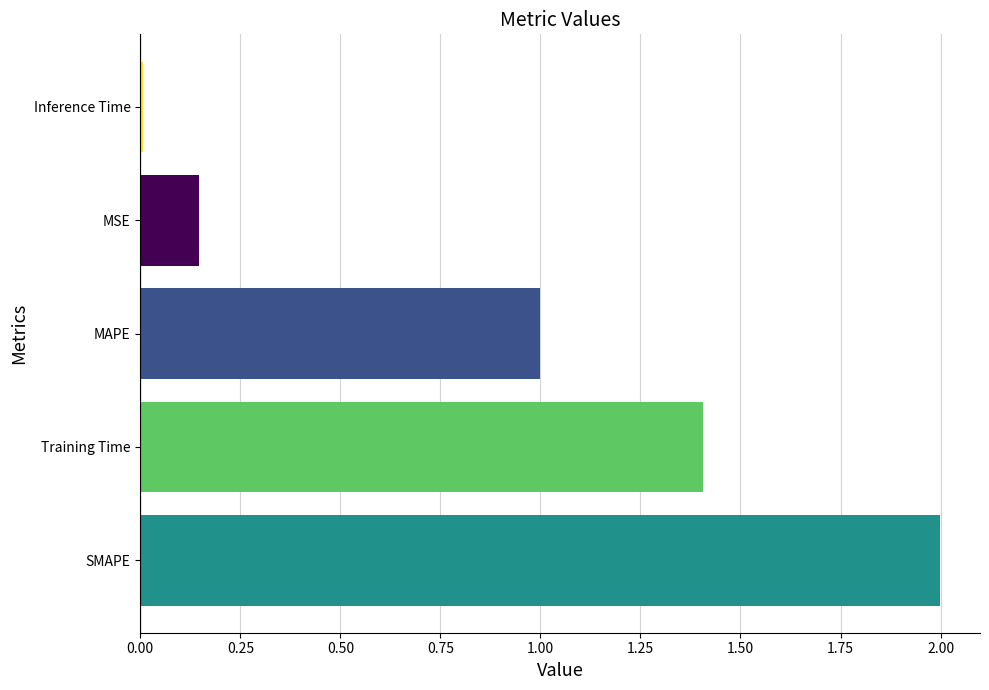

How many bars are there in total?

5